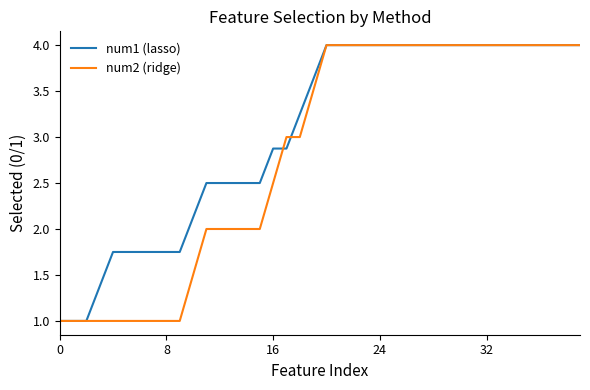

Which series has the largest total across all categories?

num1 (lasso)